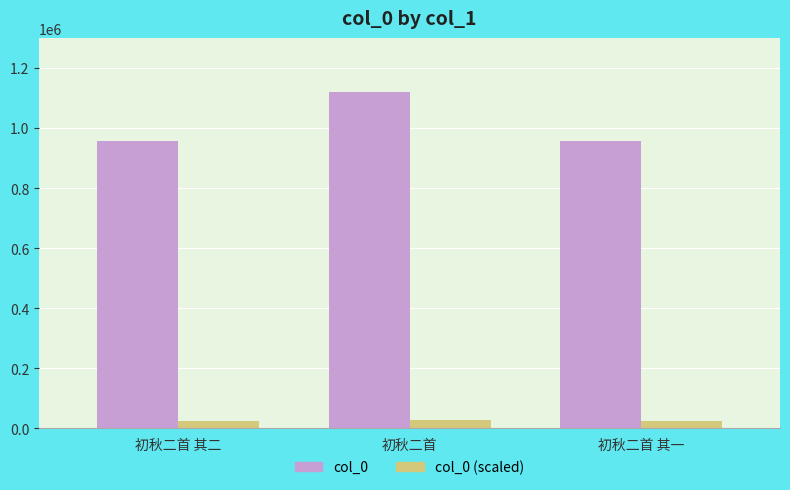

Is it true that col_0 equals 426409.0 at 初秋二首 其一?

False